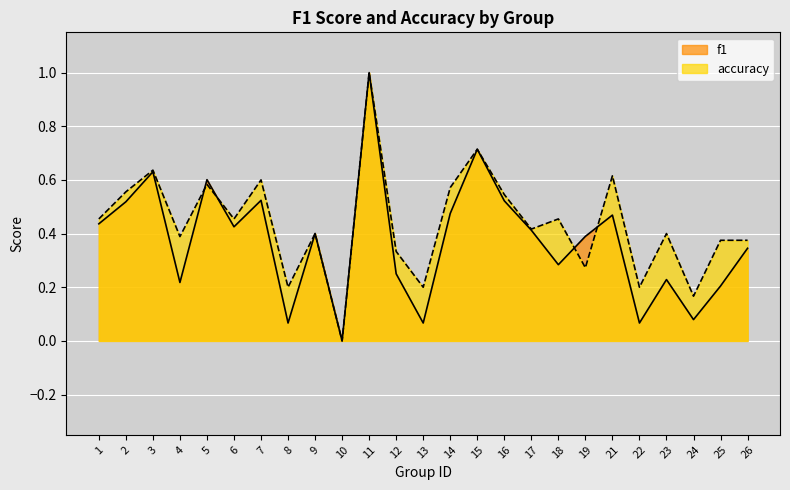

Where is f1 nearest to the value 0?

10